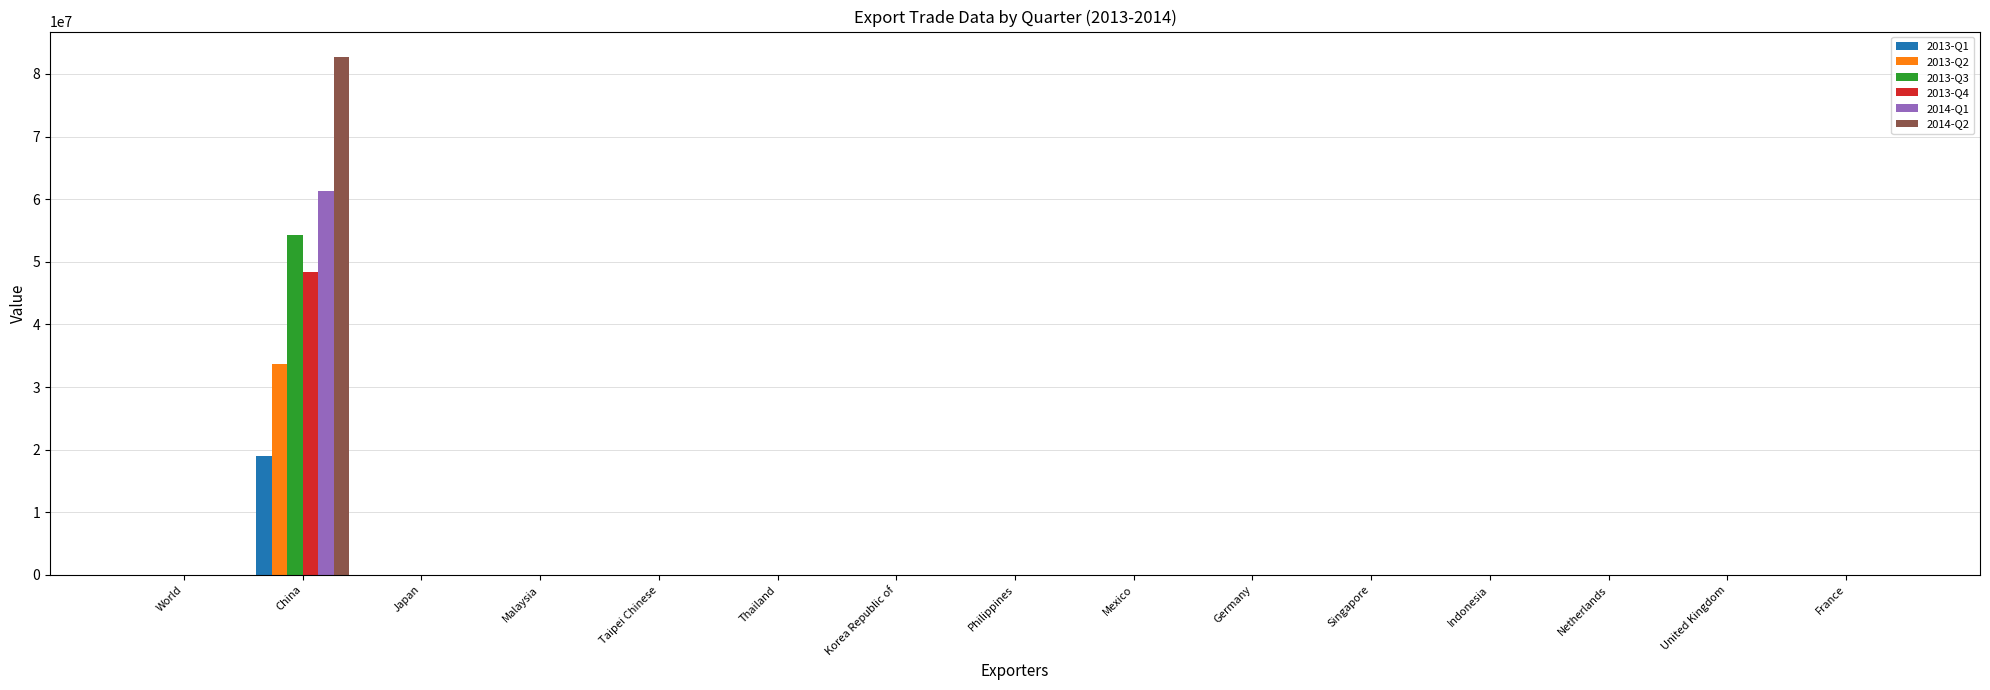

The value of 2014-Q1 at Malaysia is 26280850. True or false?

False